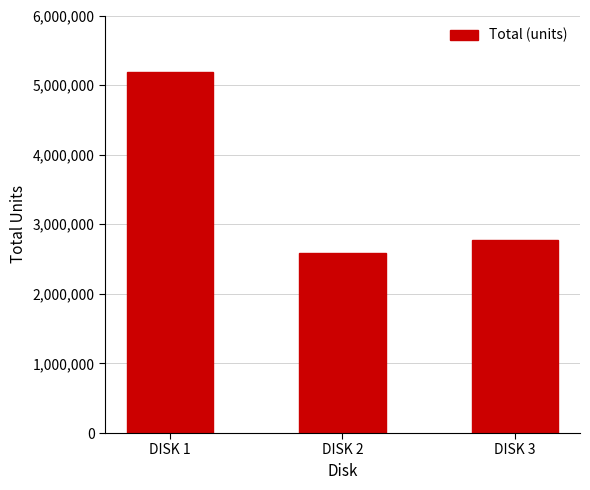

Which label corresponds to the largest value in the chart?

DISK 1